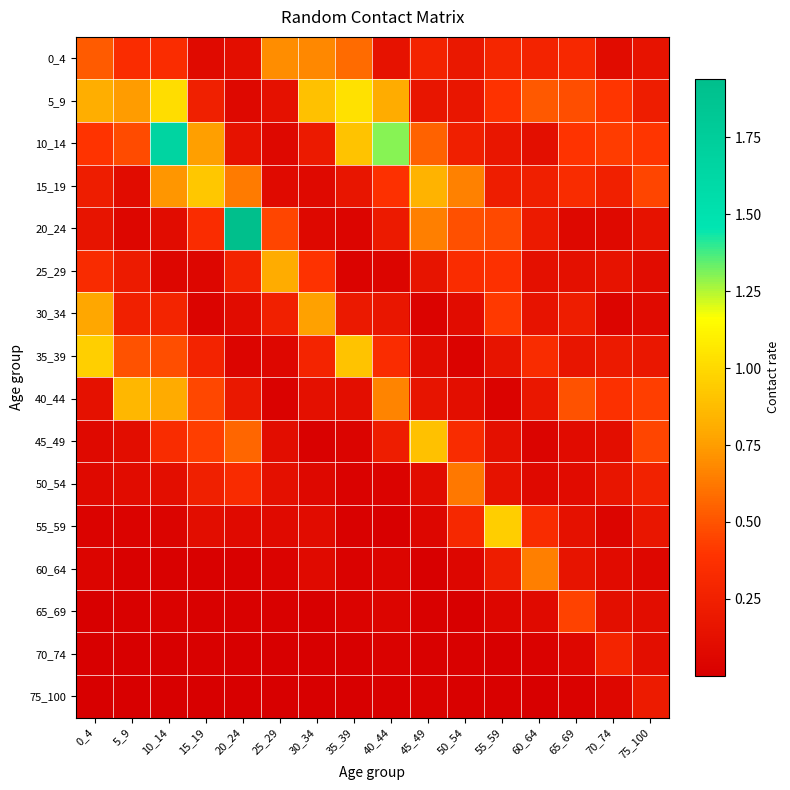

Reading left to right, transcribe all the data shown in this chart.

0_4: 0_4=0.5	5_9=0.3	10_14=0.3	15_19=0.1	20_24=0.1	25_29=0.7	30_34=0.7	35_39=0.6	40_44=0.1	45_49=0.3	50_54=0.2	55_59=0.3	60_64=0.3	65_69=0.3	70_74=0.1	75_100=0.1
5_9: 0_4=0.8	5_9=0.7	10_14=1.0	15_19=0.2	20_24=0.1	25_29=0.1	30_34=0.9	35_39=1.0	40_44=0.8	45_49=0.2	50_54=0.2	55_59=0.4	60_64=0.5	65_69=0.5	70_74=0.4	75_100=0.2
10_14: 0_4=0.4	5_9=0.5	10_14=1.7	15_19=0.8	20_24=0.1	25_29=0.1	30_34=0.2	35_39=0.9	40_44=1.3	45_49=0.5	50_54=0.2	55_59=0.2	60_64=0.1	65_69=0.4	70_74=0.4	75_100=0.4
15_19: 0_4=0.2	5_9=0.1	10_14=0.7	15_19=0.9	20_24=0.6	25_29=0.1	30_34=0.1	35_39=0.2	40_44=0.4	45_49=0.8	50_54=0.7	55_59=0.2	60_64=0.2	65_69=0.3	70_74=0.3	75_100=0.5
20_24: 0_4=0.2	5_9=0.0	10_14=0.1	15_19=0.3	20_24=1.9	25_29=0.5	30_34=0.1	35_39=0.0	40_44=0.2	45_49=0.6	50_54=0.5	55_59=0.5	60_64=0.2	65_69=0.1	70_74=0.1	75_100=0.1
25_29: 0_4=0.3	5_9=0.2	10_14=0.0	15_19=0.0	20_24=0.3	25_29=0.8	30_34=0.4	35_39=0.0	40_44=0.0	45_49=0.2	50_54=0.3	55_59=0.4	60_64=0.1	65_69=0.1	70_74=0.1	75_100=0.1
30_34: 0_4=0.8	5_9=0.3	10_14=0.3	15_19=0.0	20_24=0.1	25_29=0.3	30_34=0.8	35_39=0.2	40_44=0.2	45_49=0.0	50_54=0.1	55_59=0.4	60_64=0.1	65_69=0.2	70_74=0.0	75_100=0.1
35_39: 0_4=1.0	5_9=0.5	10_14=0.5	15_19=0.3	20_24=0.0	25_29=0.1	30_34=0.3	35_39=0.9	40_44=0.3	45_49=0.1	50_54=0.0	55_59=0.2	60_64=0.3	65_69=0.2	70_74=0.2	75_100=0.2
40_44: 0_4=0.1	5_9=0.8	10_14=0.8	15_19=0.5	20_24=0.2	25_29=0.0	30_34=0.1	35_39=0.1	40_44=0.7	45_49=0.2	50_54=0.1	55_59=0.0	60_64=0.2	65_69=0.5	70_74=0.4	75_100=0.4
45_49: 0_4=0.1	5_9=0.1	10_14=0.3	15_19=0.4	20_24=0.6	25_29=0.1	30_34=0.0	35_39=0.0	40_44=0.2	45_49=0.9	50_54=0.3	55_59=0.1	60_64=0.0	65_69=0.1	70_74=0.1	75_100=0.5
50_54: 0_4=0.1	5_9=0.1	10_14=0.1	15_19=0.2	20_24=0.3	25_29=0.1	30_34=0.1	35_39=0.0	40_44=0.0	45_49=0.1	50_54=0.6	55_59=0.1	60_64=0.1	65_69=0.1	70_74=0.2	75_100=0.3
55_59: 0_4=0.0	5_9=0.0	10_14=0.0	15_19=0.1	20_24=0.1	25_29=0.1	30_34=0.1	35_39=0.0	40_44=0.0	45_49=0.0	50_54=0.3	55_59=1.0	60_64=0.3	65_69=0.1	70_74=0.0	75_100=0.2
60_64: 0_4=0.0	5_9=0.0	10_14=0.0	15_19=0.0	20_24=0.0	25_29=0.0	30_34=0.1	35_39=0.0	40_44=0.0	45_49=0.0	50_54=0.0	55_59=0.2	60_64=0.6	65_69=0.2	70_74=0.1	75_100=0.1
65_69: 0_4=0.0	5_9=0.0	10_14=0.0	15_19=0.0	20_24=0.0	25_29=0.0	30_34=0.0	35_39=0.0	40_44=0.0	45_49=0.0	50_54=0.0	55_59=0.1	60_64=0.1	65_69=0.4	70_74=0.1	75_100=0.1
70_74: 0_4=0.0	5_9=0.0	10_14=0.0	15_19=0.0	20_24=0.0	25_29=0.0	30_34=0.0	35_39=0.0	40_44=0.0	45_49=0.0	50_54=0.0	55_59=0.0	60_64=0.0	65_69=0.1	70_74=0.3	75_100=0.1
75_100: 0_4=0.0	5_9=0.0	10_14=0.0	15_19=0.0	20_24=0.0	25_29=0.0	30_34=0.0	35_39=0.0	40_44=0.0	45_49=0.0	50_54=0.0	55_59=0.0	60_64=0.0	65_69=0.0	70_74=0.1	75_100=0.2